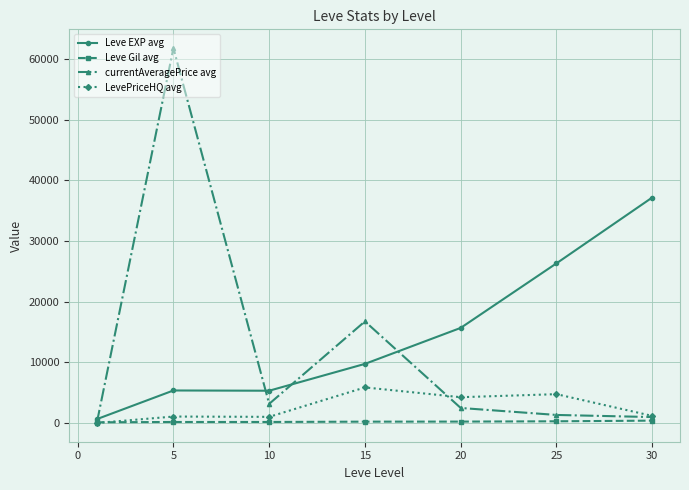

At how many categories does at least one series exceed 23363?

3